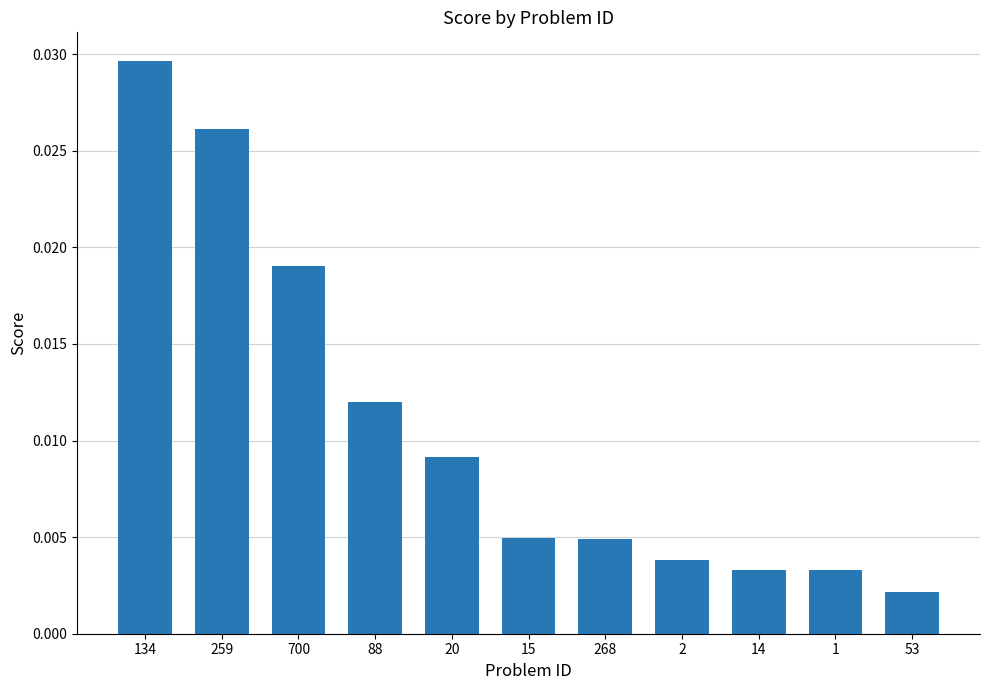

Which label corresponds to the smallest value in the chart?

53